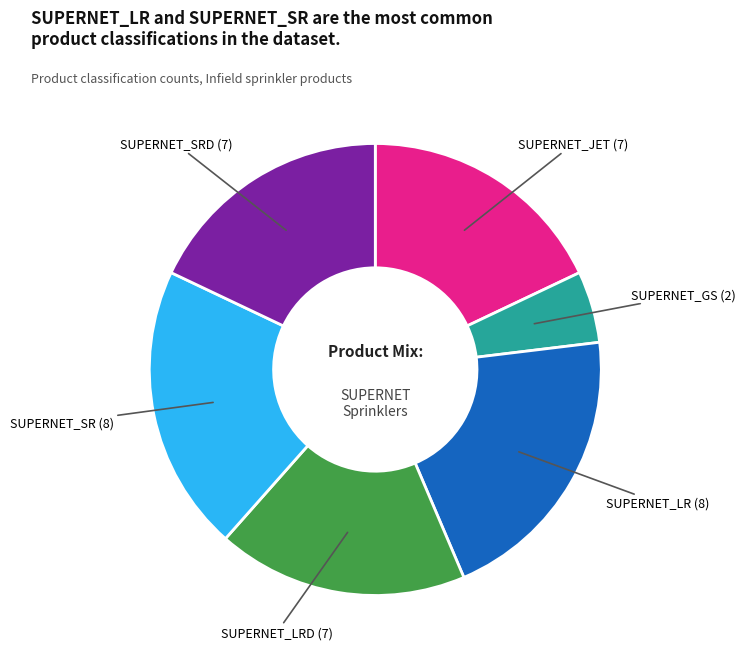

Count the number of slices in the pie.

6